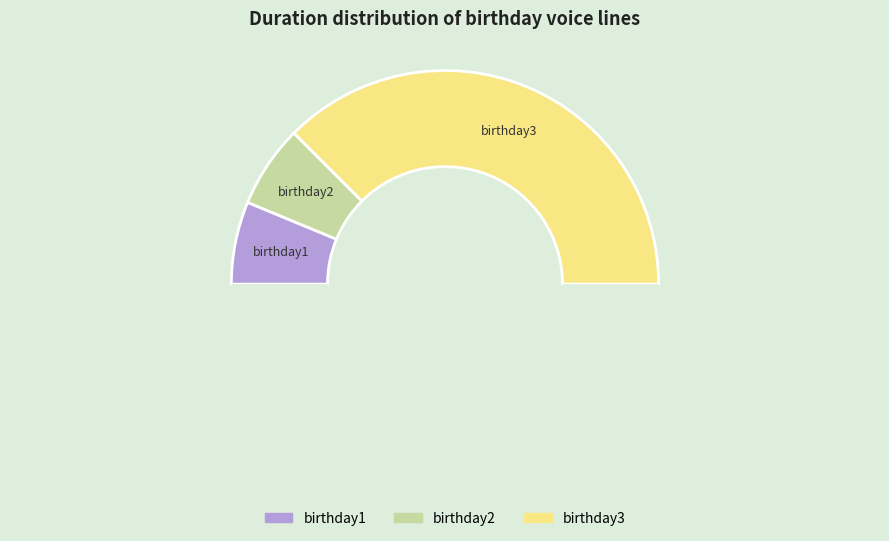

Which category has the biggest portion of the pie?

voice/3040003000_birthday3